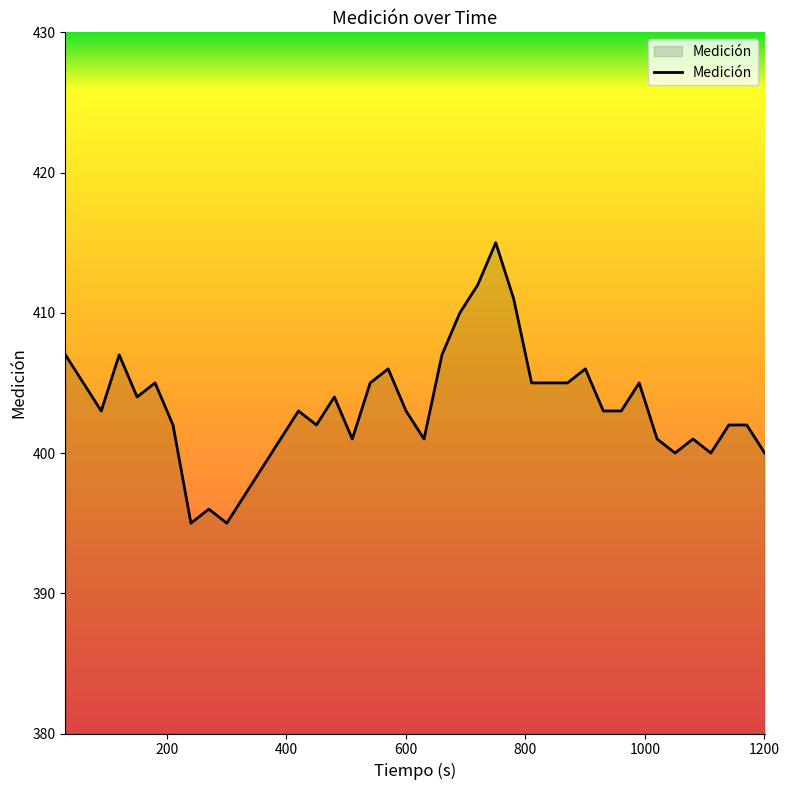

What is the difference between the maximum and minimum values?

20